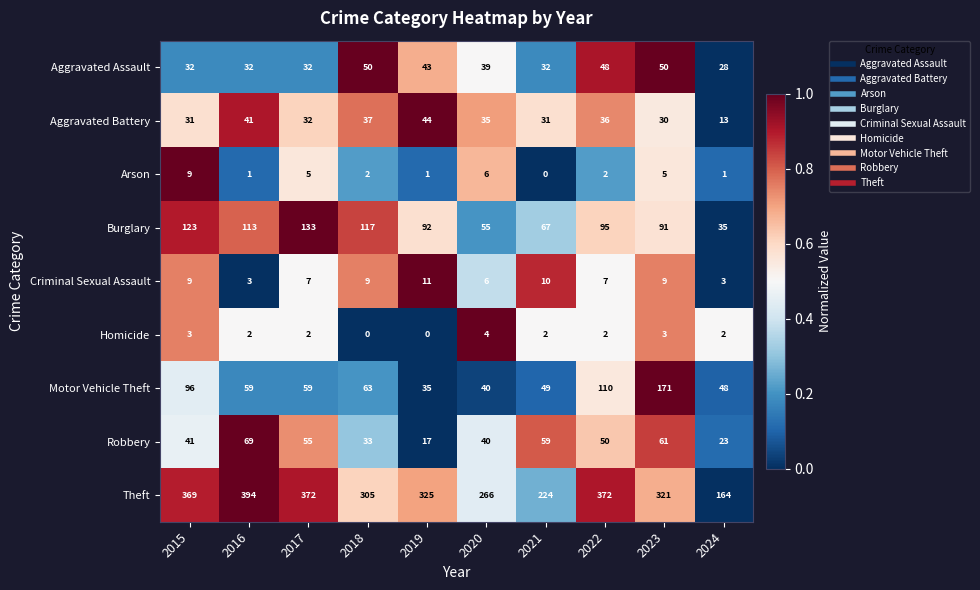

Count the Homicide values in the range 2 to 3.

7